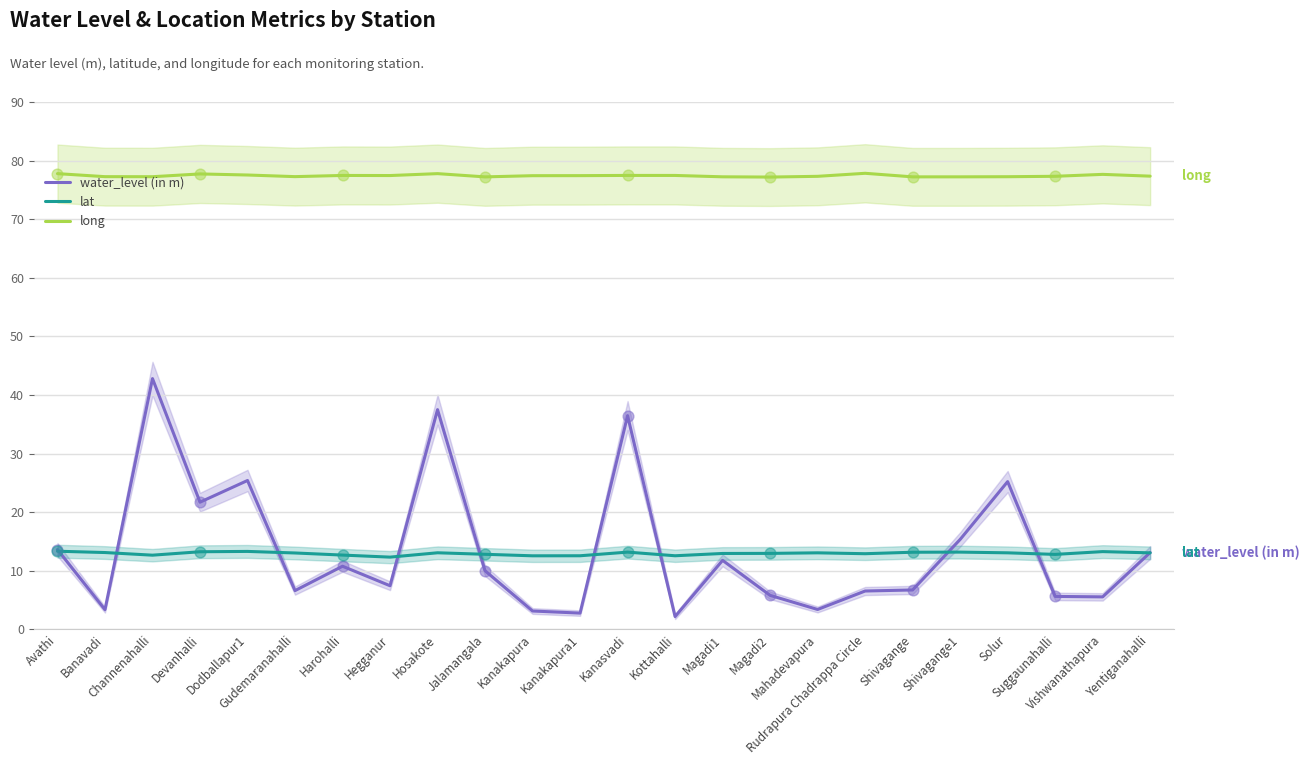

Is the value of long at Hegganur greater than the value of lat at Harohalli?

Yes